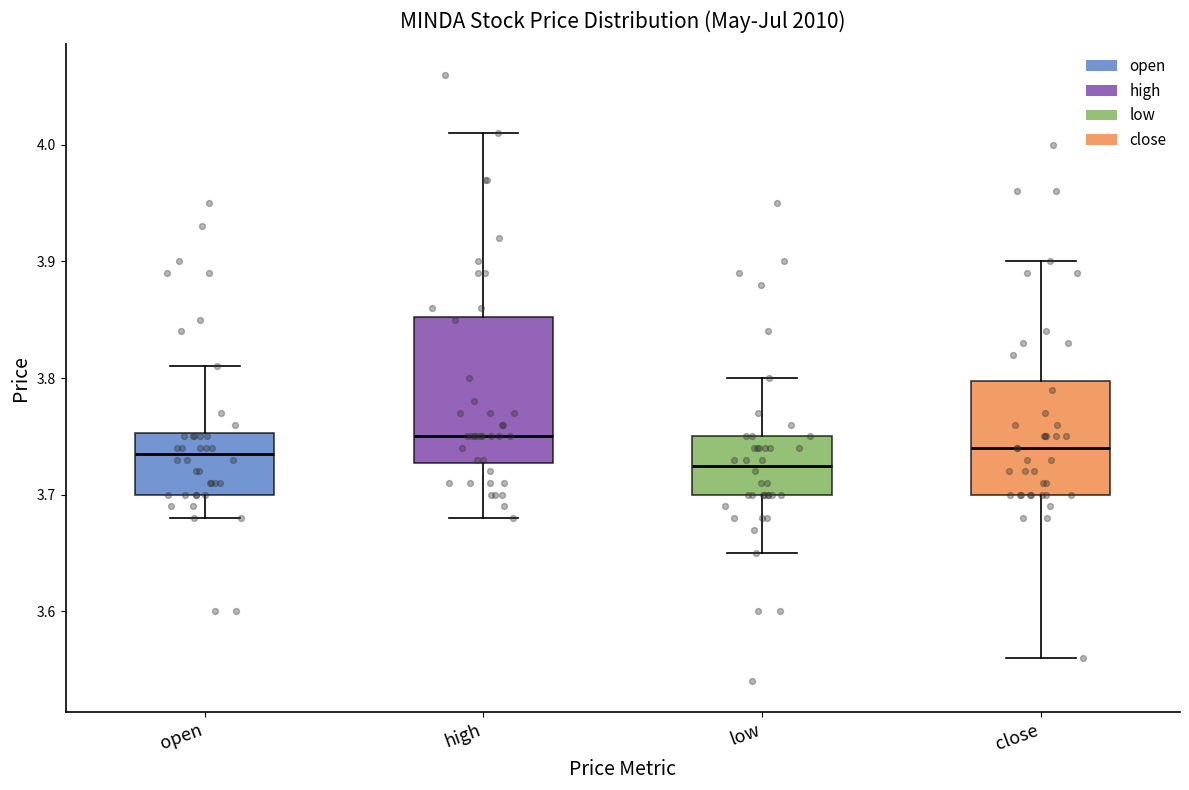

Where does the upper whisker of the box for close end on the y-axis? The values are not printed on the chart, so give them approximately, as read against the axis.

3.90